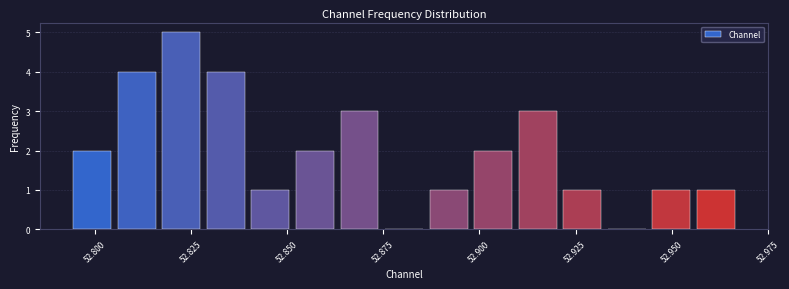

Around what value on the x-axis is the tallest bar? Give the approximate position of its centre, as read against the axis.

52.820